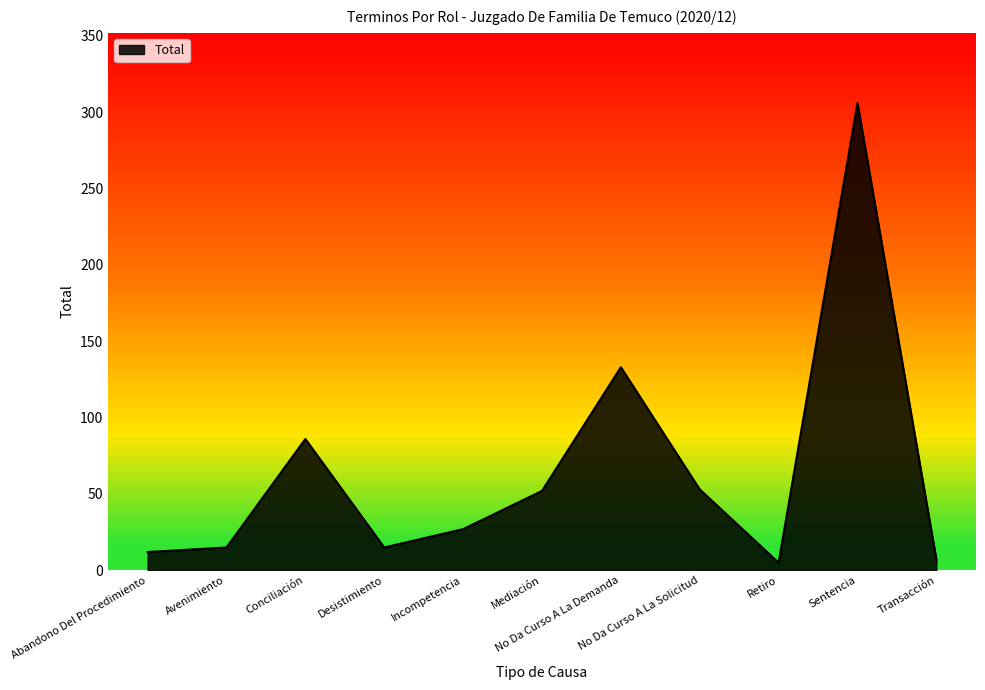

What is the greatest value displayed?

306